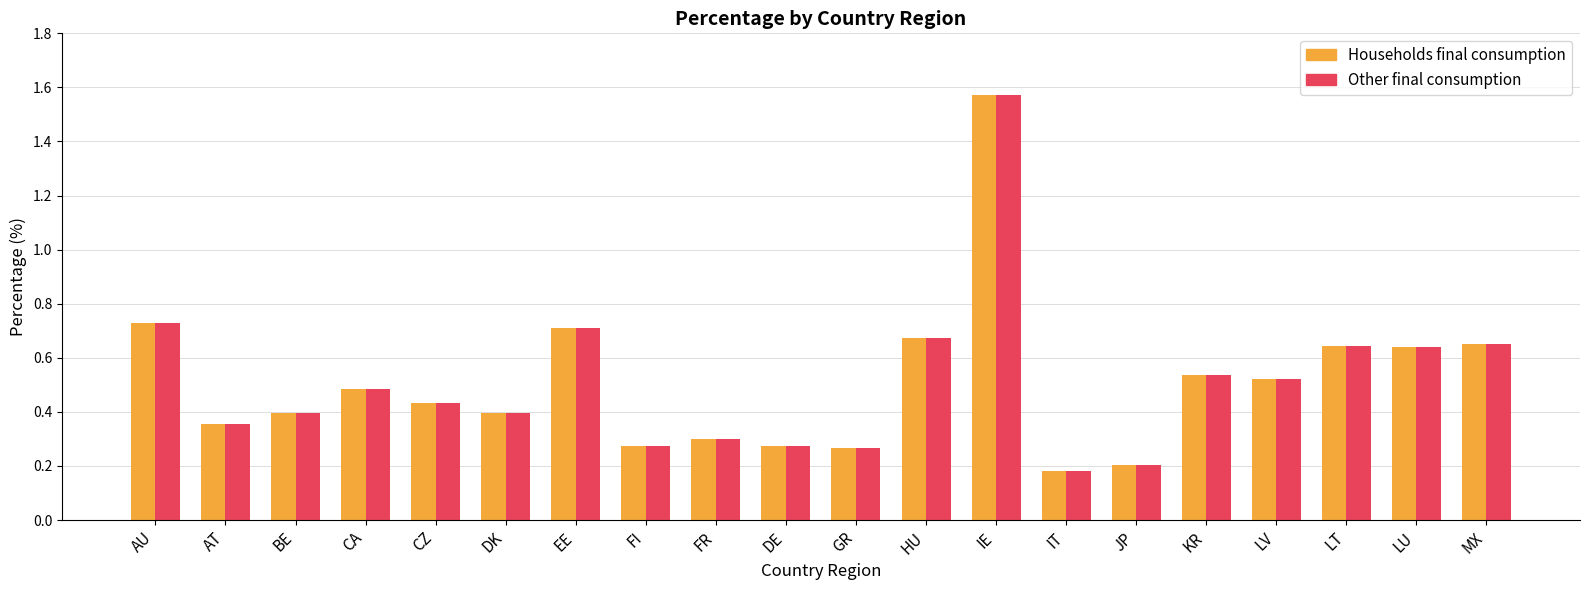

At which category is the sum across all series the highest?

IE